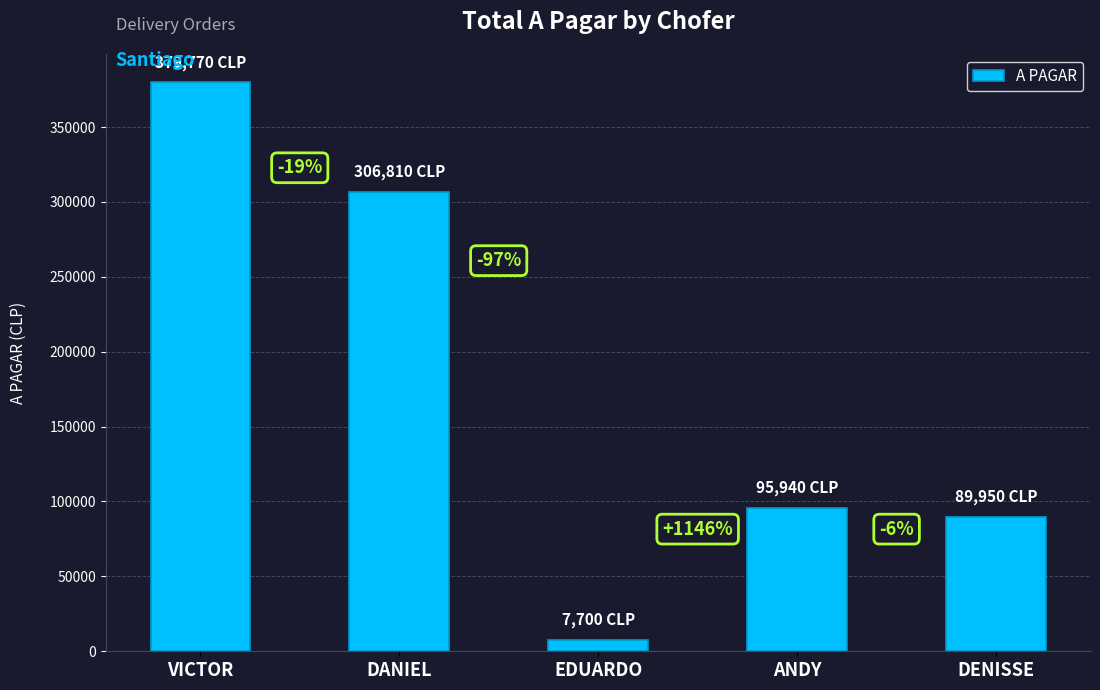

Does the chart contain any negative values?

No